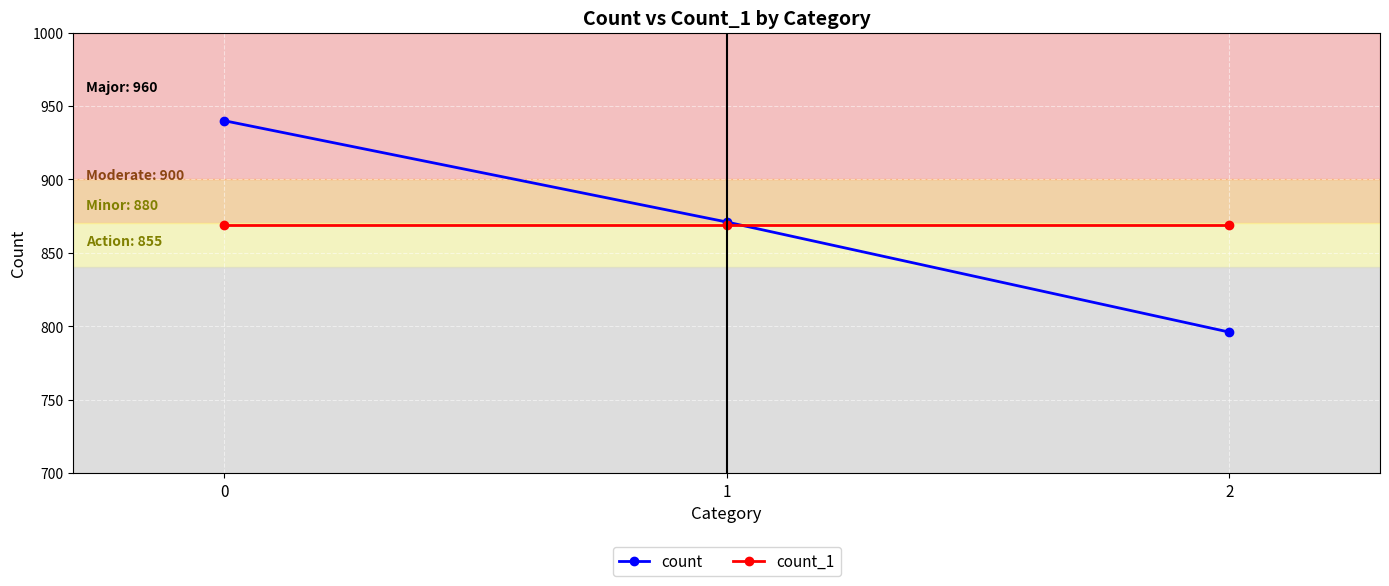

True or false: count_1 has a value of 1467 at 0.

False